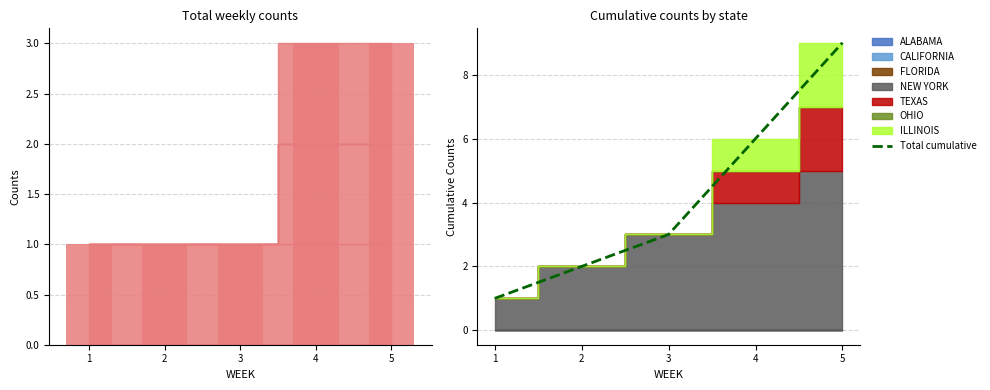

List the labels in order of value, largest first.

5, 4, 3, 2, 1